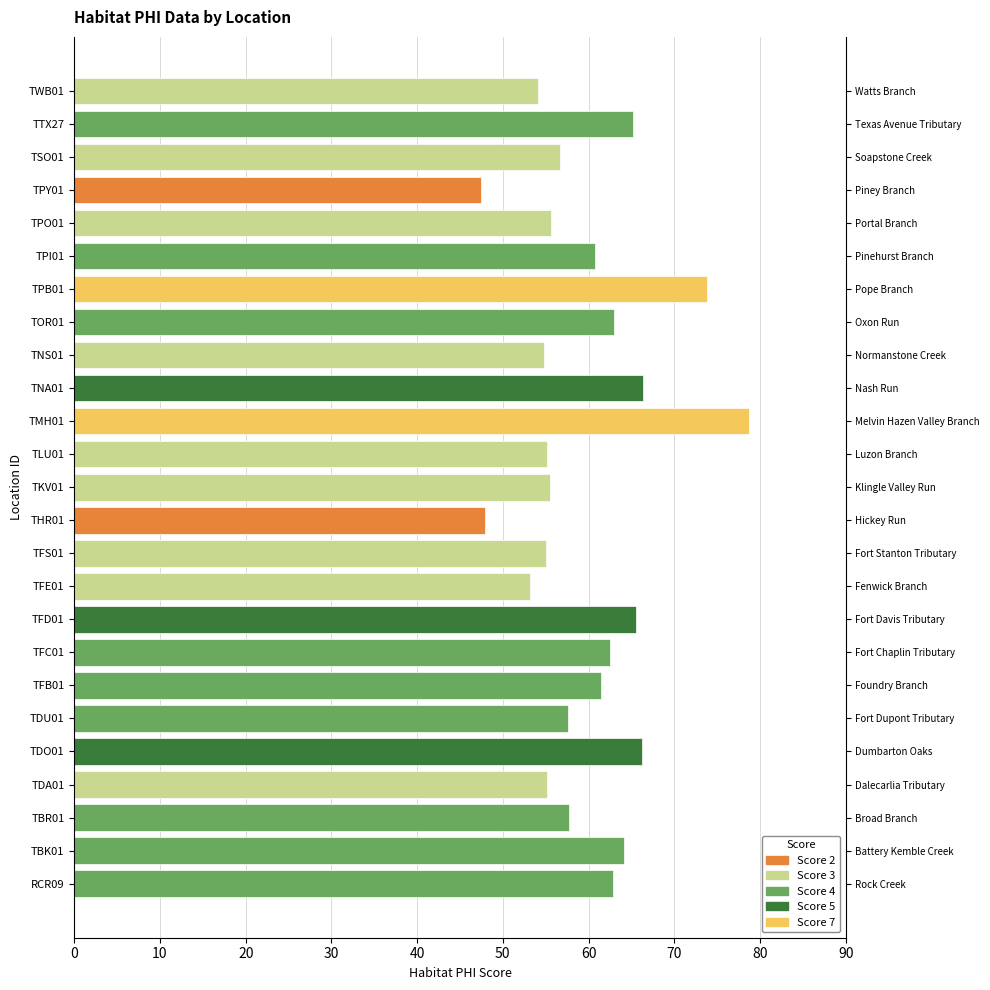

Where does the data first go above 57?

RCR09